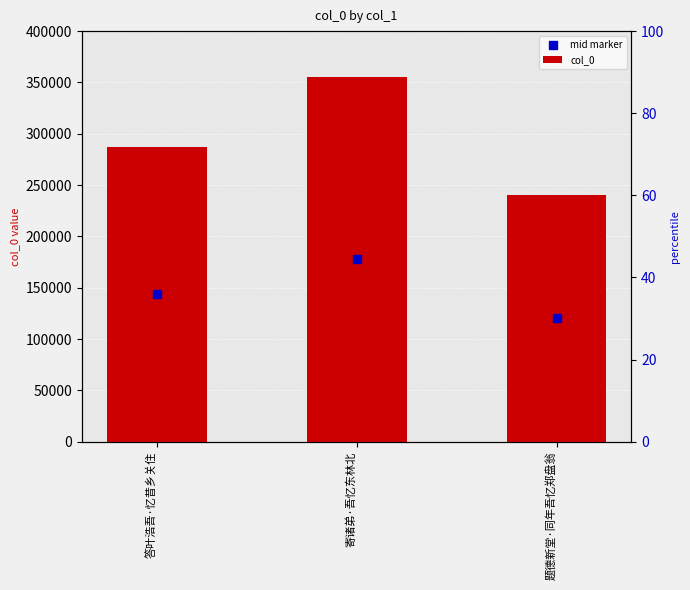

Which series reaches the minimum Y coordinate?

mid marker